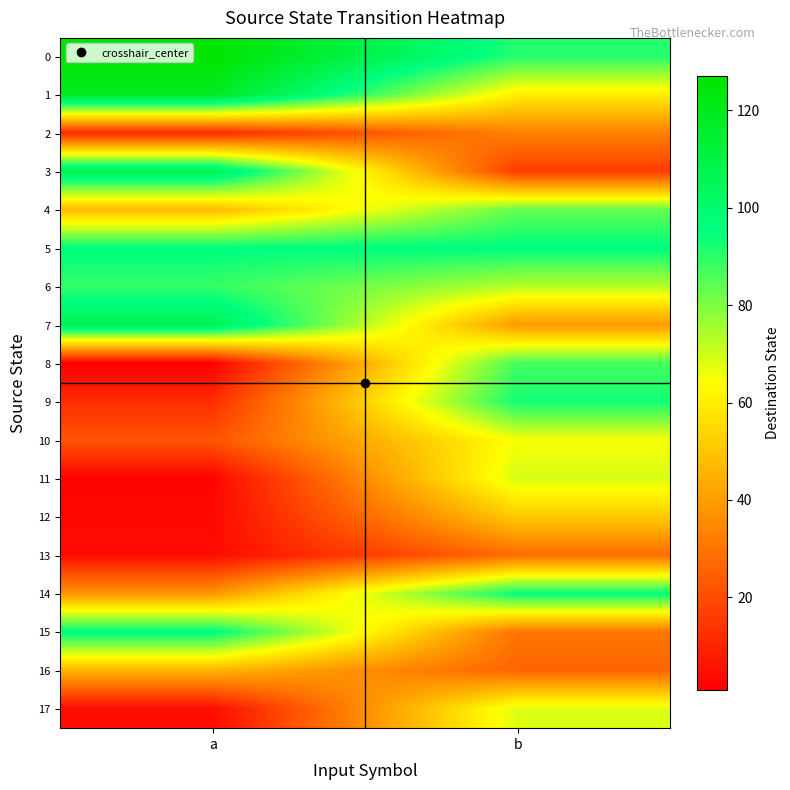

At how many categories does at least one series exceed 91?

2